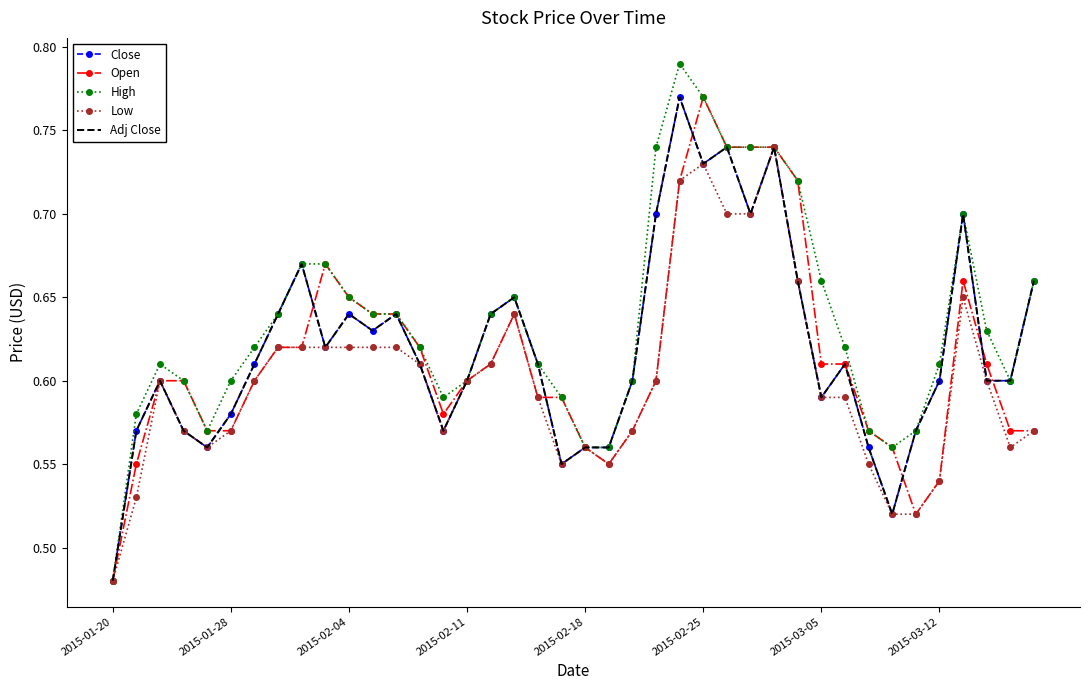

How many distinct data groups are displayed?

5